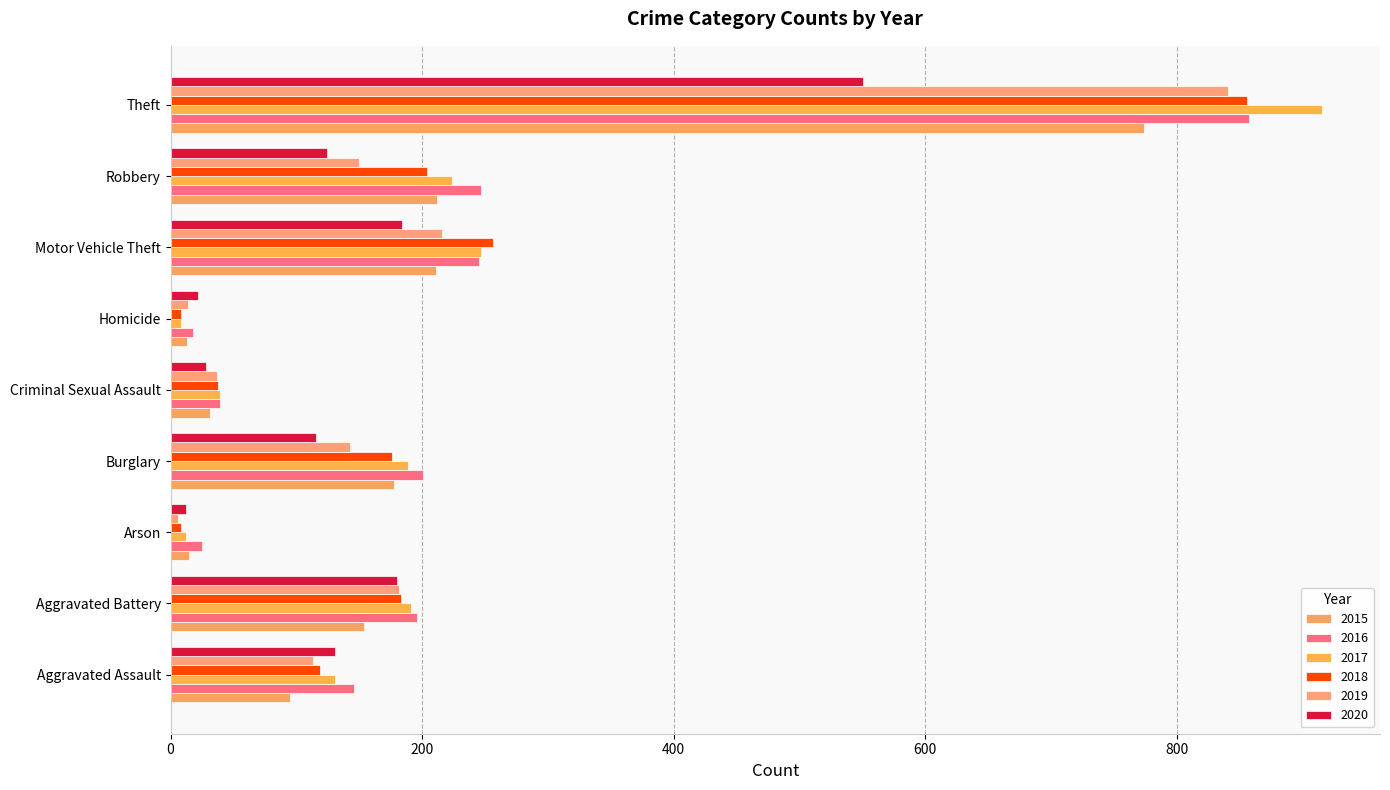

The 2019 series shows 6 at Arson. True or false?

True